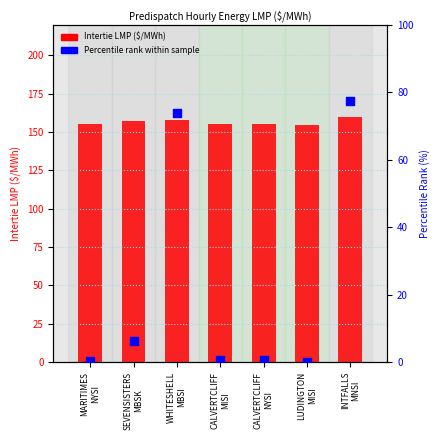

At how many categories does at least one series exceed 53?

7